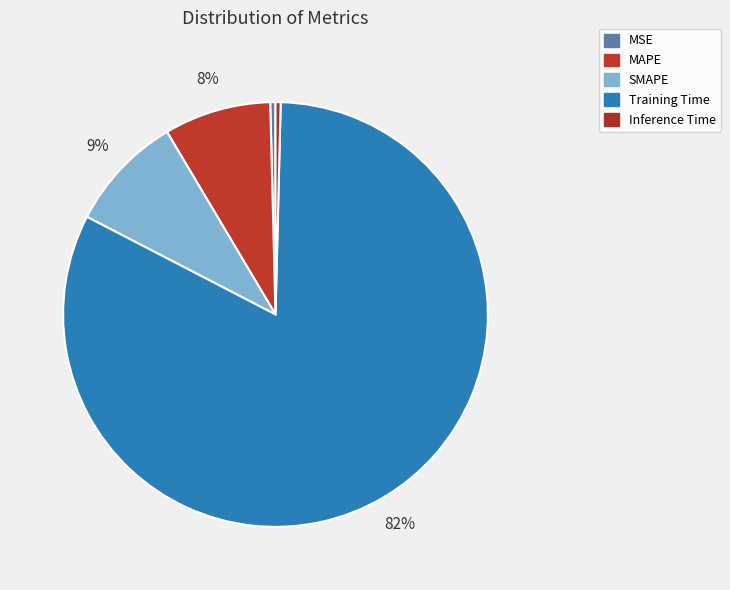

Rank the categories by value from lowest to highest.

Inference Time, MSE, MAPE, SMAPE, Training Time